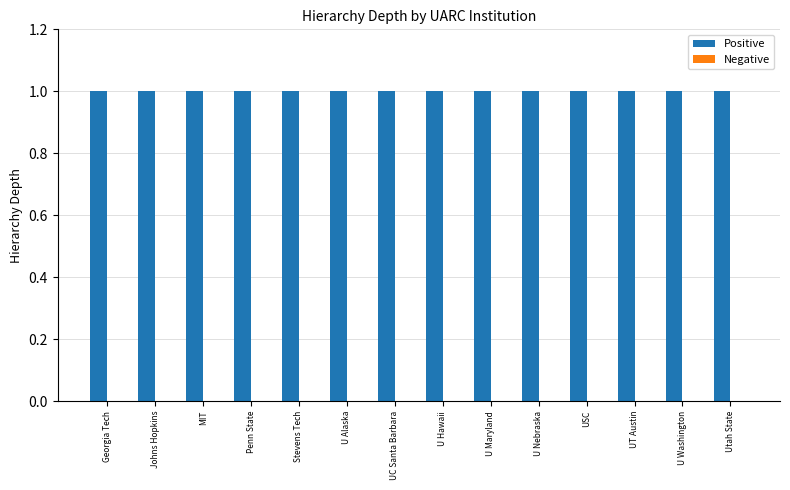

Which series has the widest spread of values?

Positive